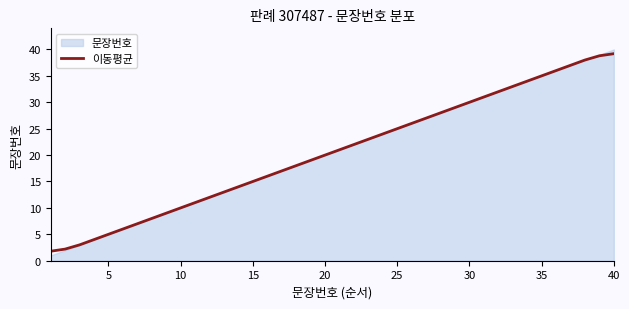

The 이동평균 series shows 35.0 at 35. True or false?

True